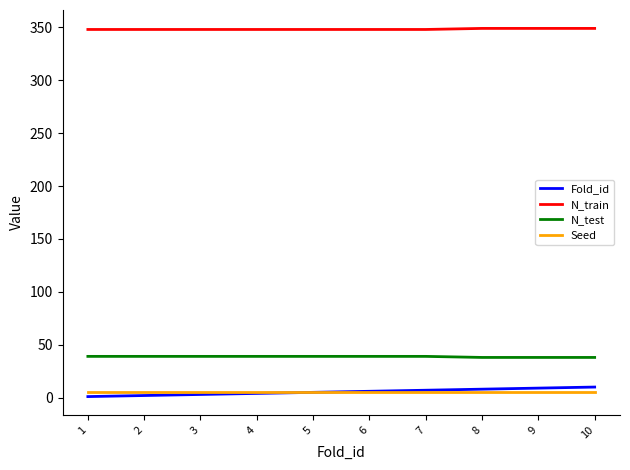

What is the minimum value for N_train?

348